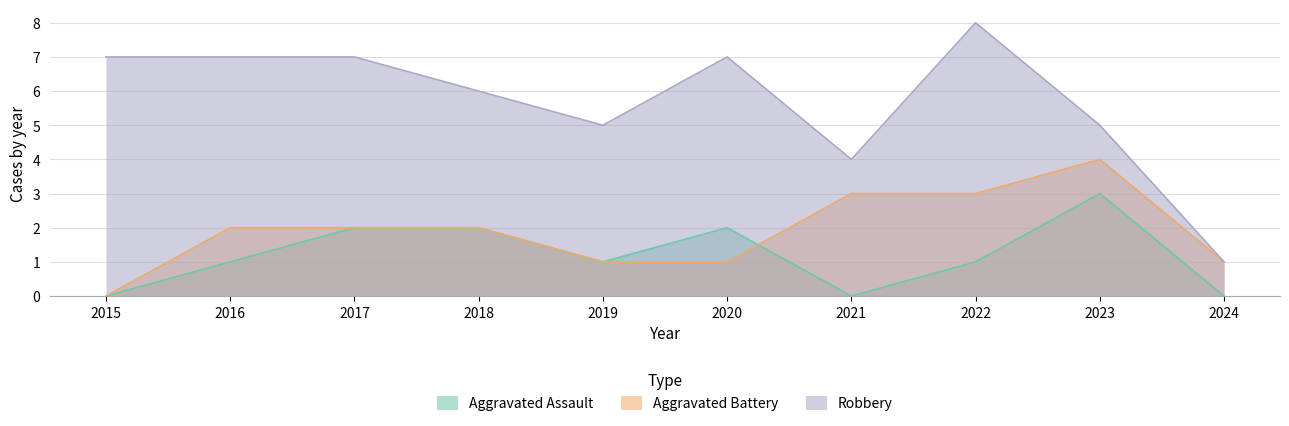

Where is the first local minimum for Robbery?

2019